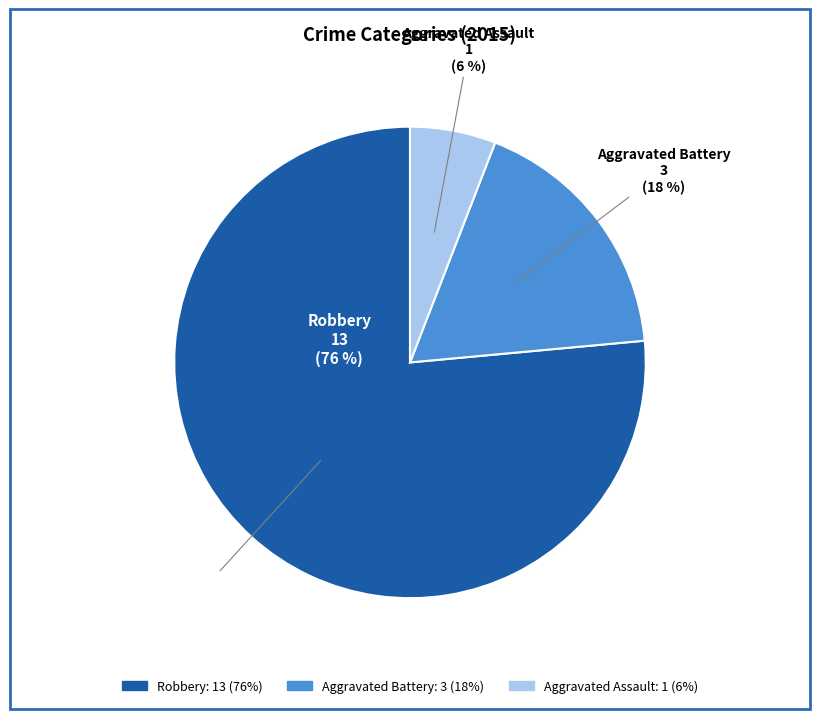

Between Aggravated Assault and Aggravated Battery, which is larger?

Aggravated Battery